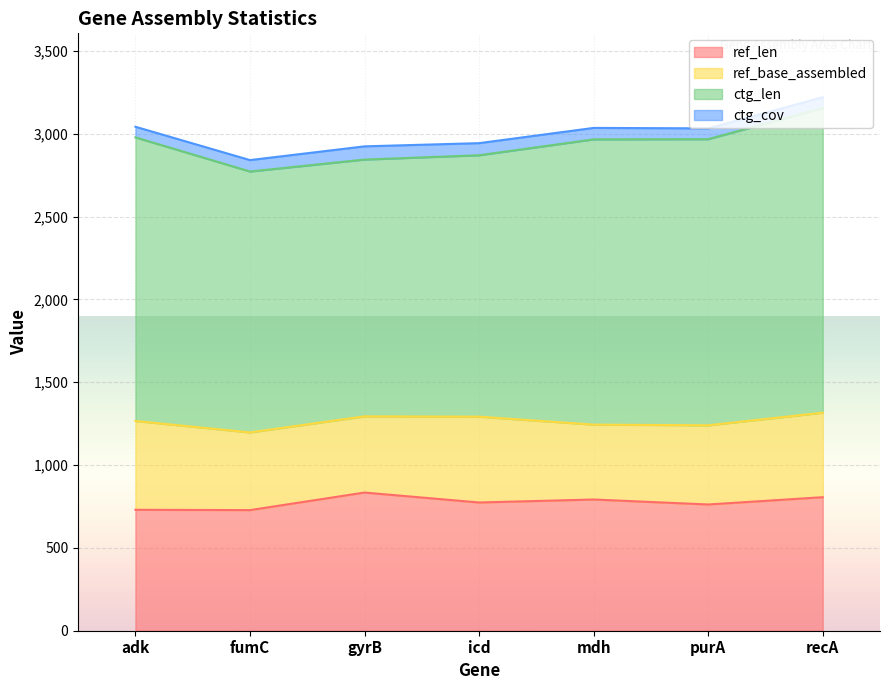

What position from the right is purA?

2